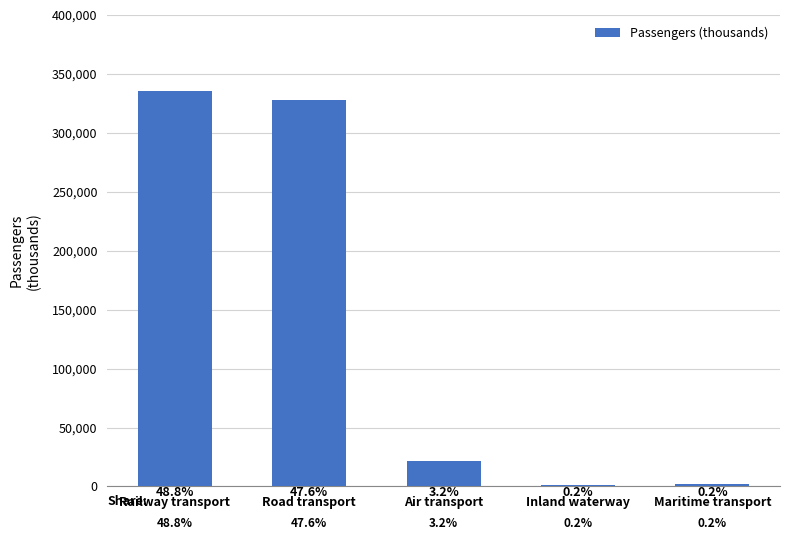

What is the difference between the values at Air transport and Maritime transport?

20206